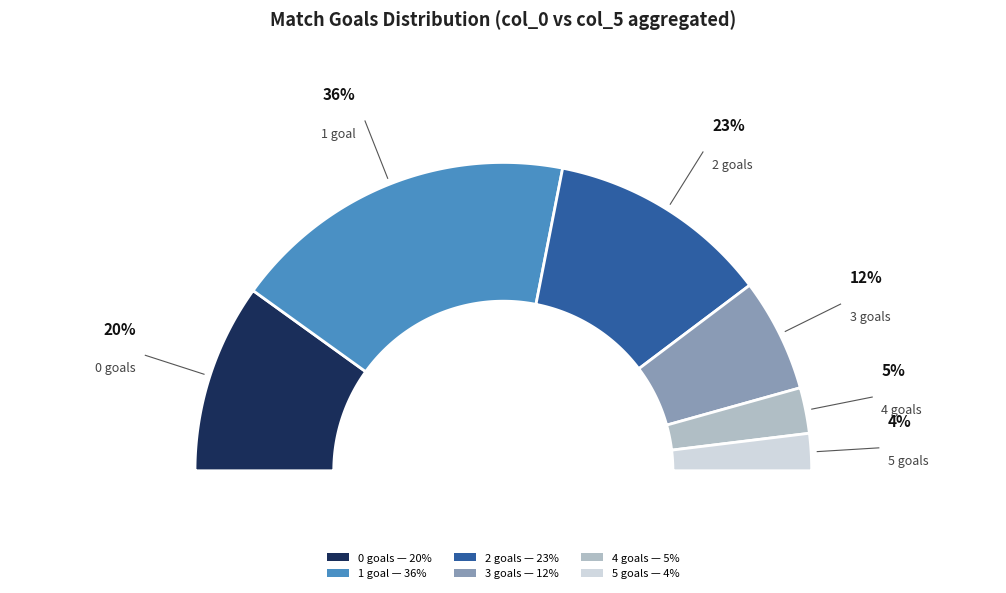

To the nearest percent, what is the average slice percentage?

17%